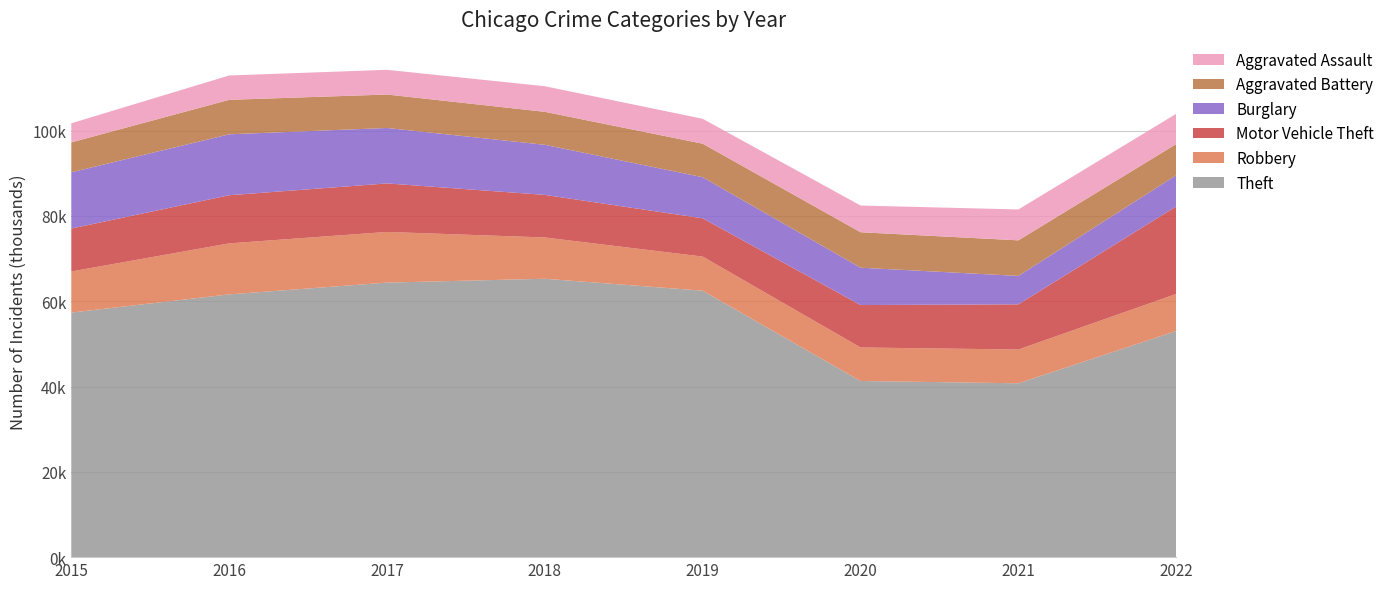

Reading left to right, transcribe all the data shown in this chart.

Aggravated Assault: 4480	5712	5793	6001	5840	6263	7243	7095
Aggravated Battery: 7018	8085	7845	7735	7857	8319	8347	7307
Burglary: 13184	14289	13001	11746	9639	8756	6658	7324
Motor Vehicle Theft: 10068	11286	11380	9983	8977	9952	10595	20524
Robbery: 9638	11960	11880	9679	7994	7856	7920	8679
Theft: 57350	61618	64380	65284	62484	41308	40770	53042